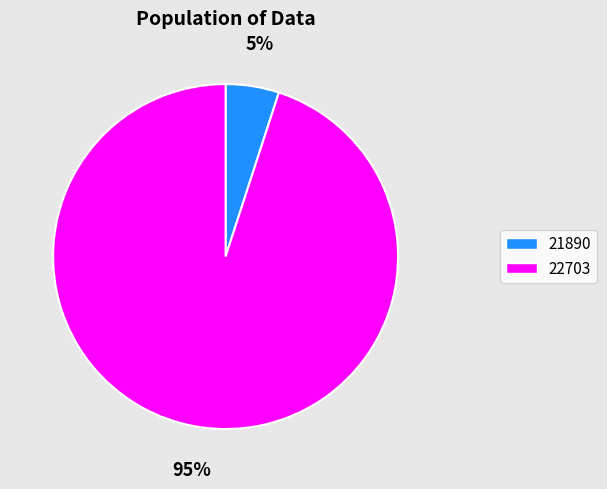

Is there any slice that represents more than half of the pie?

Yes